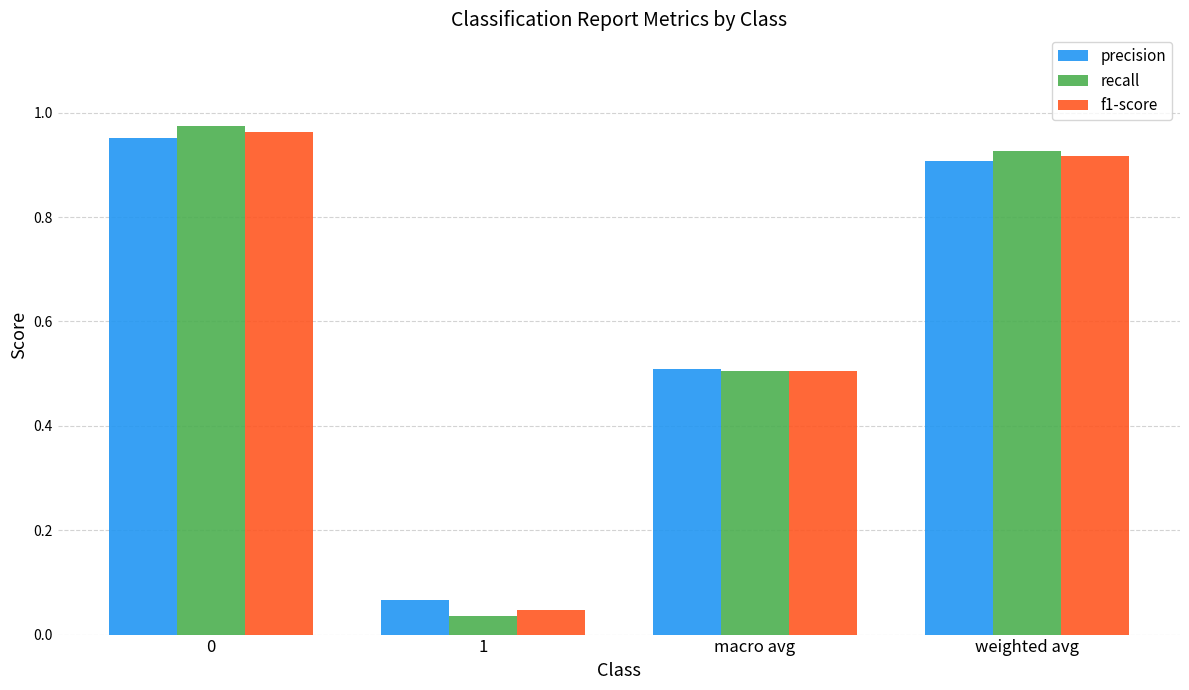

What is the difference between the recall values at macro avg and weighted avg?

0.4